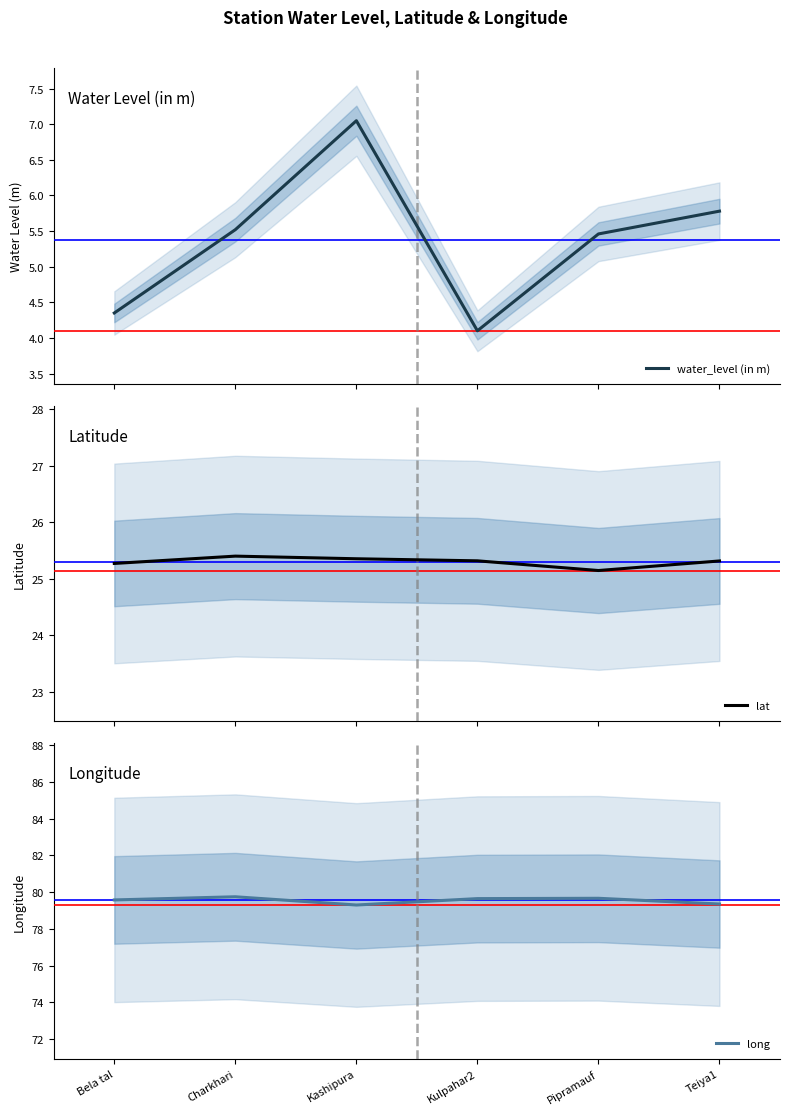

Which series changed the most between Bela tal and Kulpahar2?

water_level (in m)